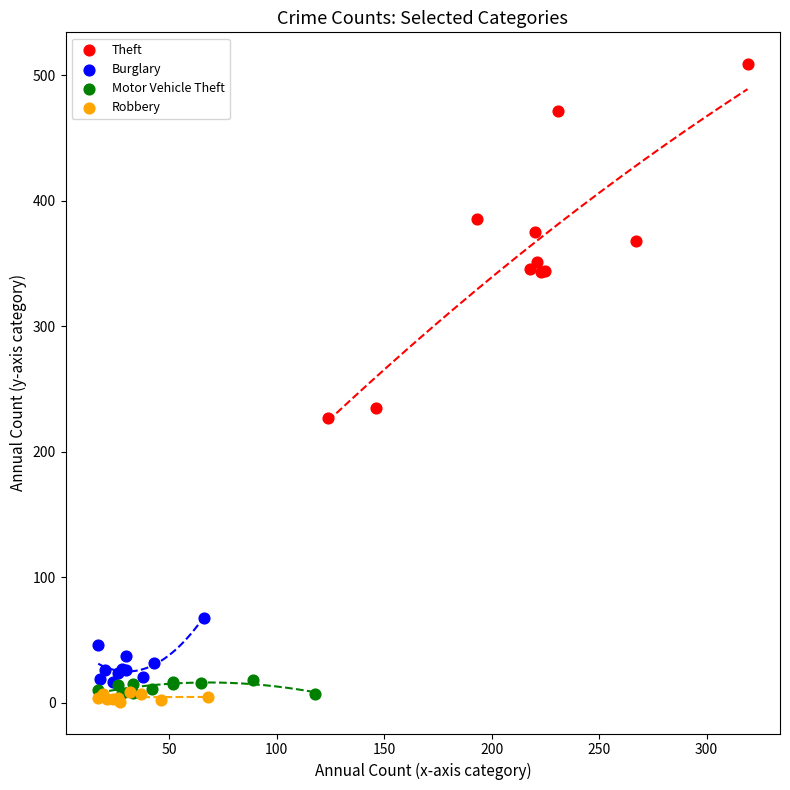

Which series reaches the maximum Y coordinate?

Theft